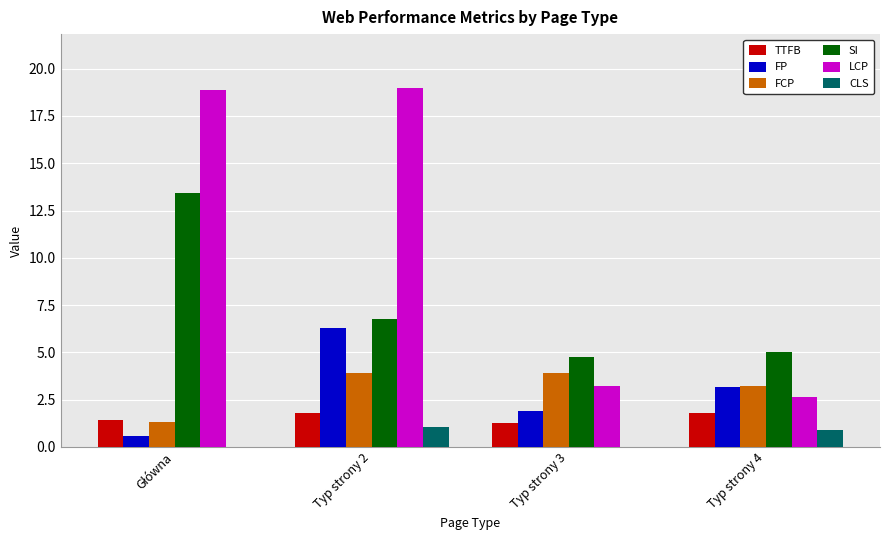

At which category is the sum across all series the highest?

Typ strony 2